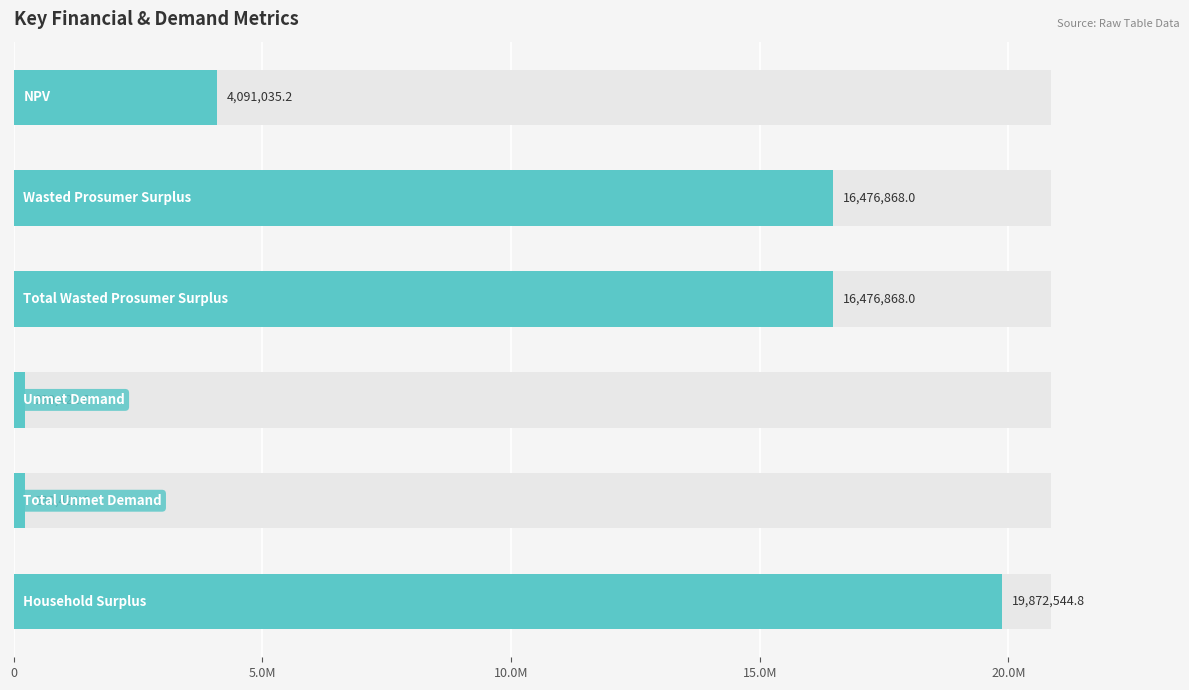

Reading left to right, transcribe all the data shown in this chart.

4091035.2	16476868.0	16476868.0	230421.0	230421.0	19872544.8